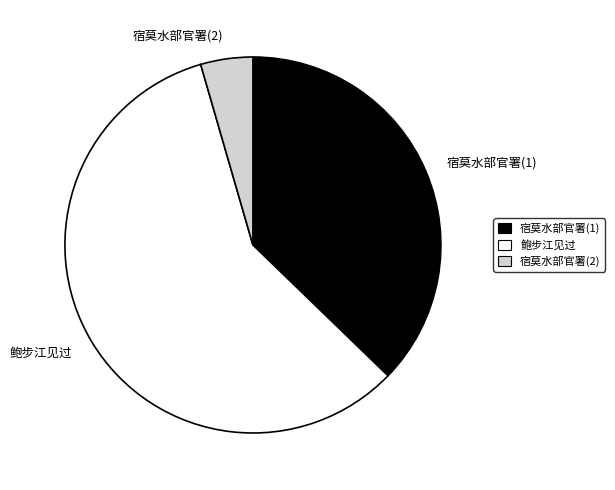

Which category has the smallest portion of the pie?

宿莫水部官署(2)